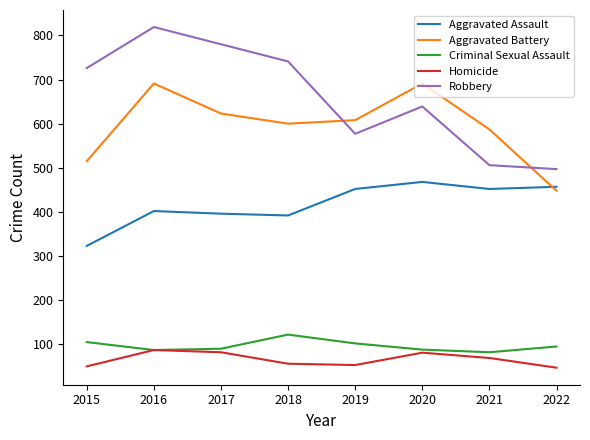

Count the number of data series in this chart.

5